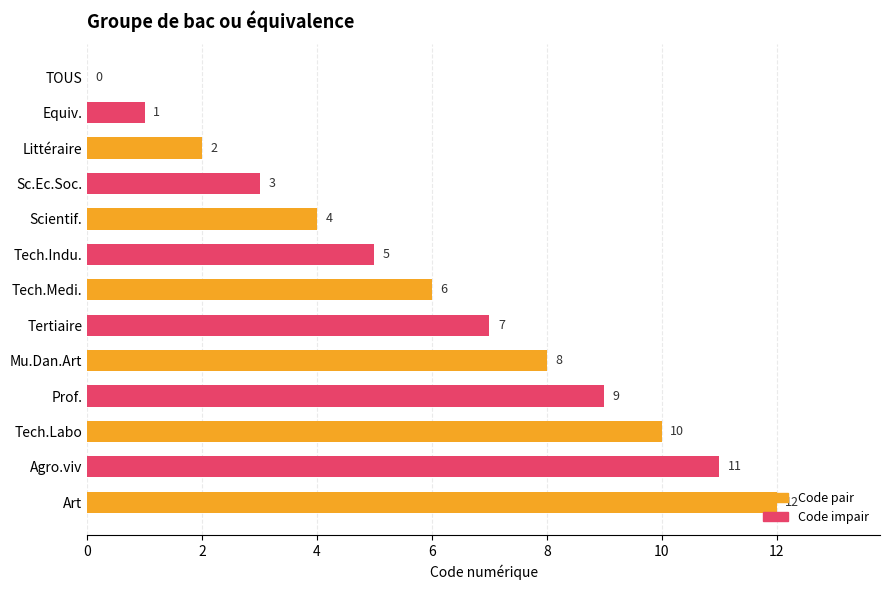

What is the maximum value shown in the chart?

12